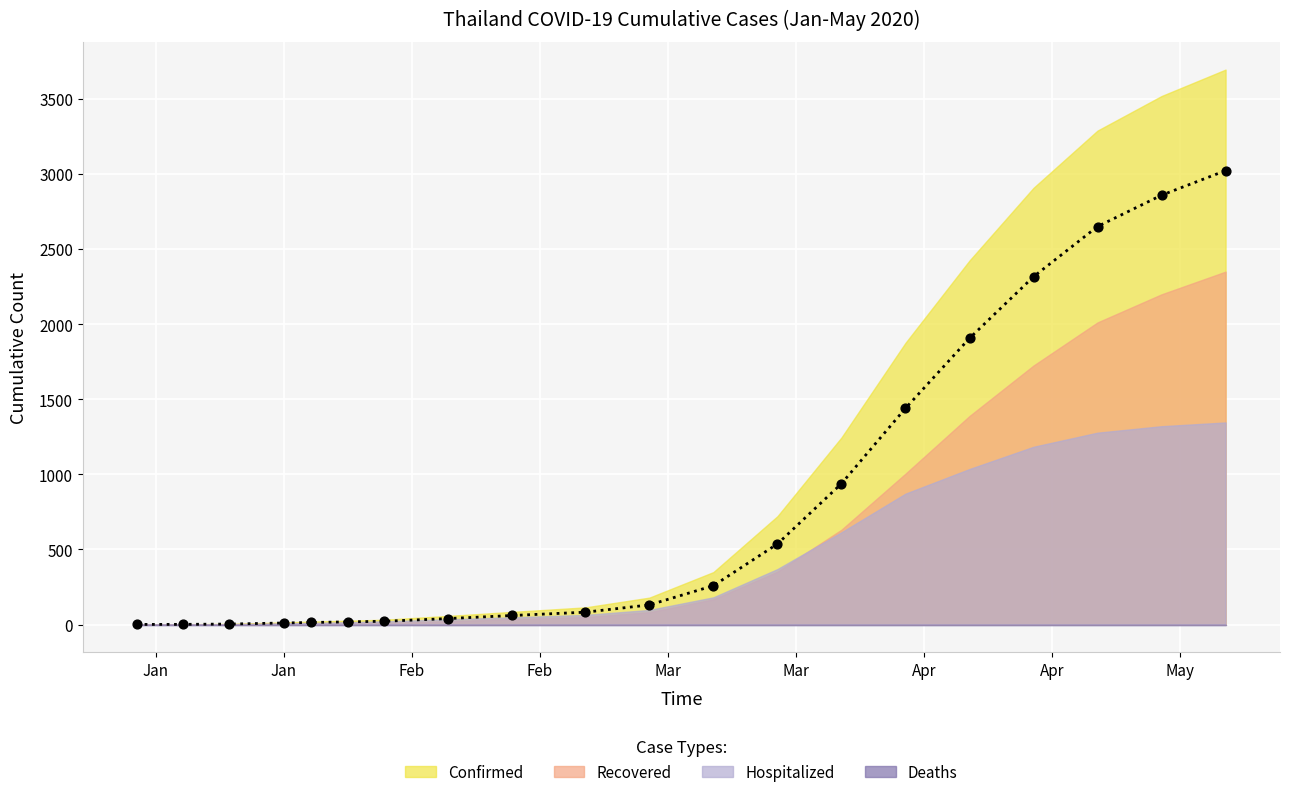

Is the value of Recovered at 05/03/2020 greater than the value of Confirmed at 02/15/2020?

Yes